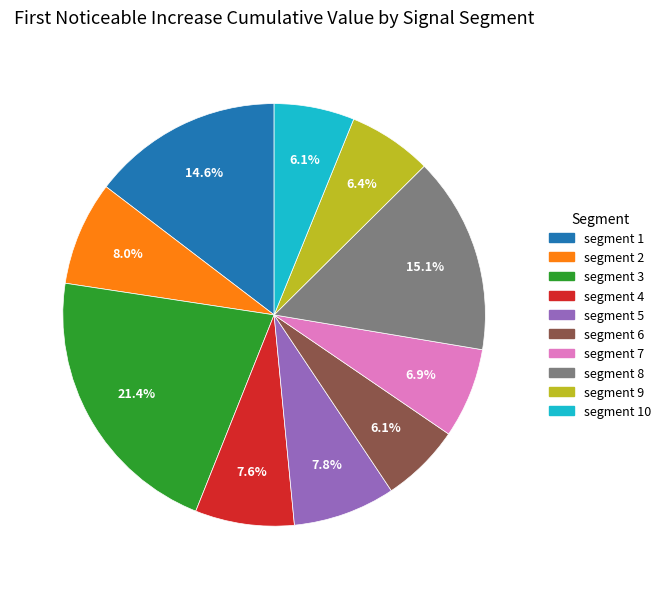

What is the largest slice in the pie chart?

segment 3